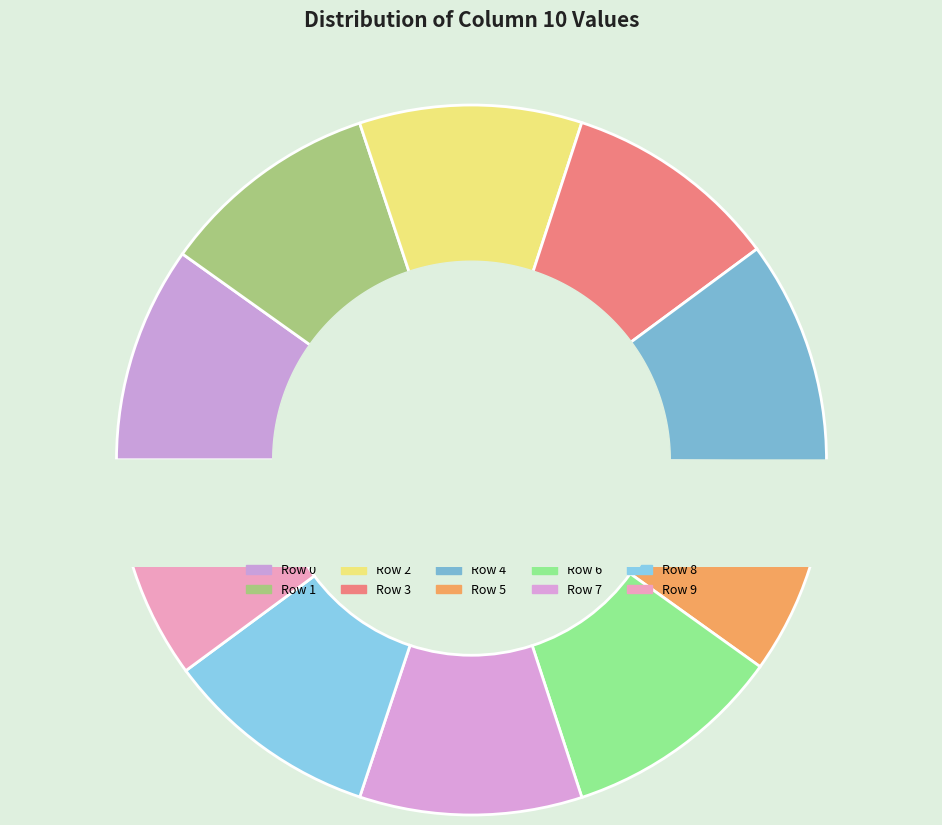

Between 1 and 6, which is larger?

6